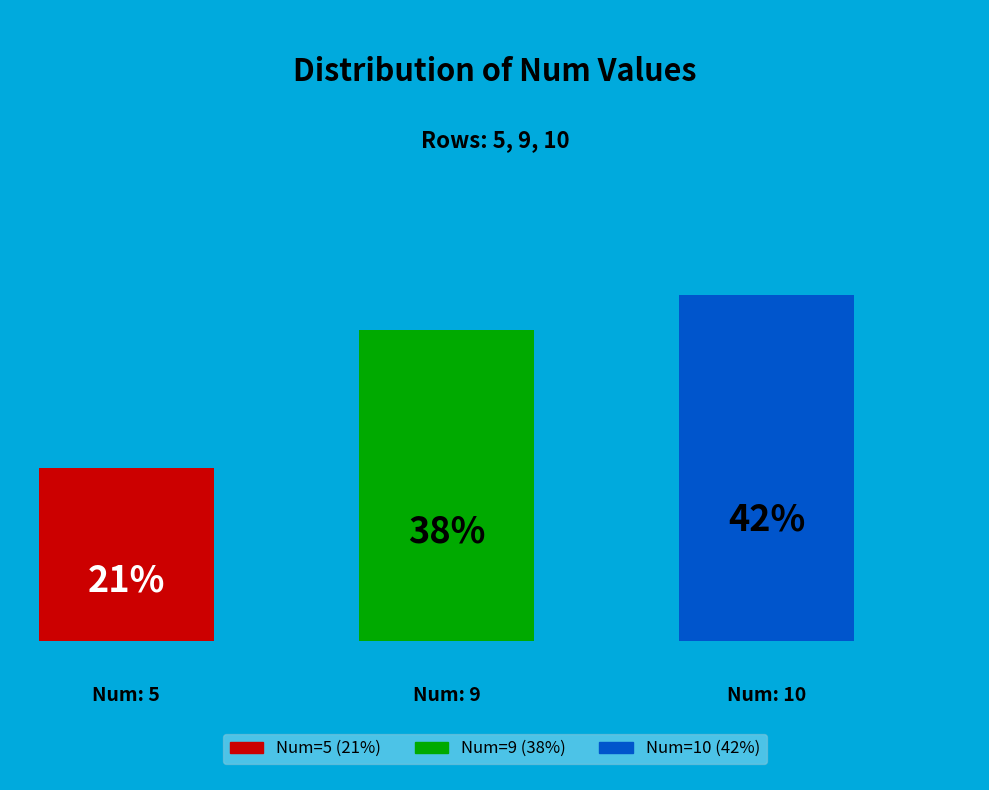

Is it true that 9 is 38% of the pie?

True